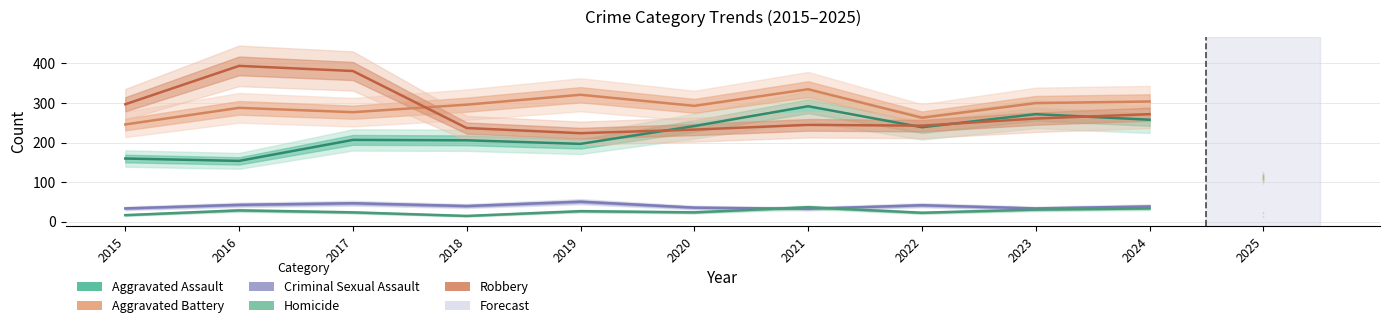

Is the value of Aggravated Battery at 2019 greater than the value of Criminal Sexual Assault at 2019?

Yes